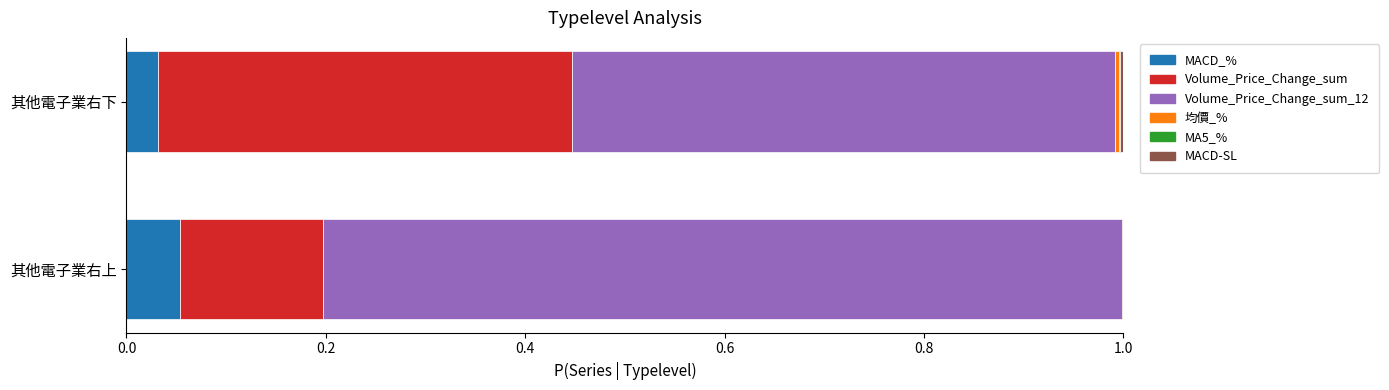

At which label does MACD_% reach its peak?

其他電子業右上